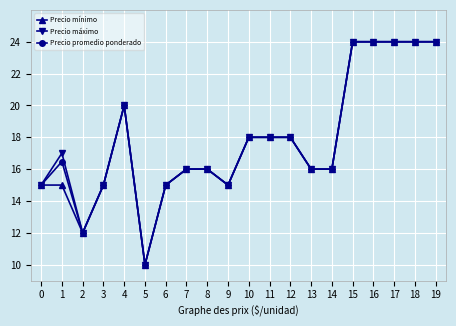

At which category does Precio máximo reach its first local valley?

2